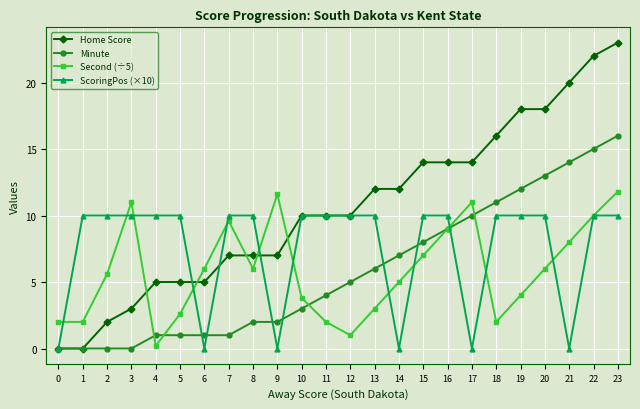

How many categories are shown in the chart?

24